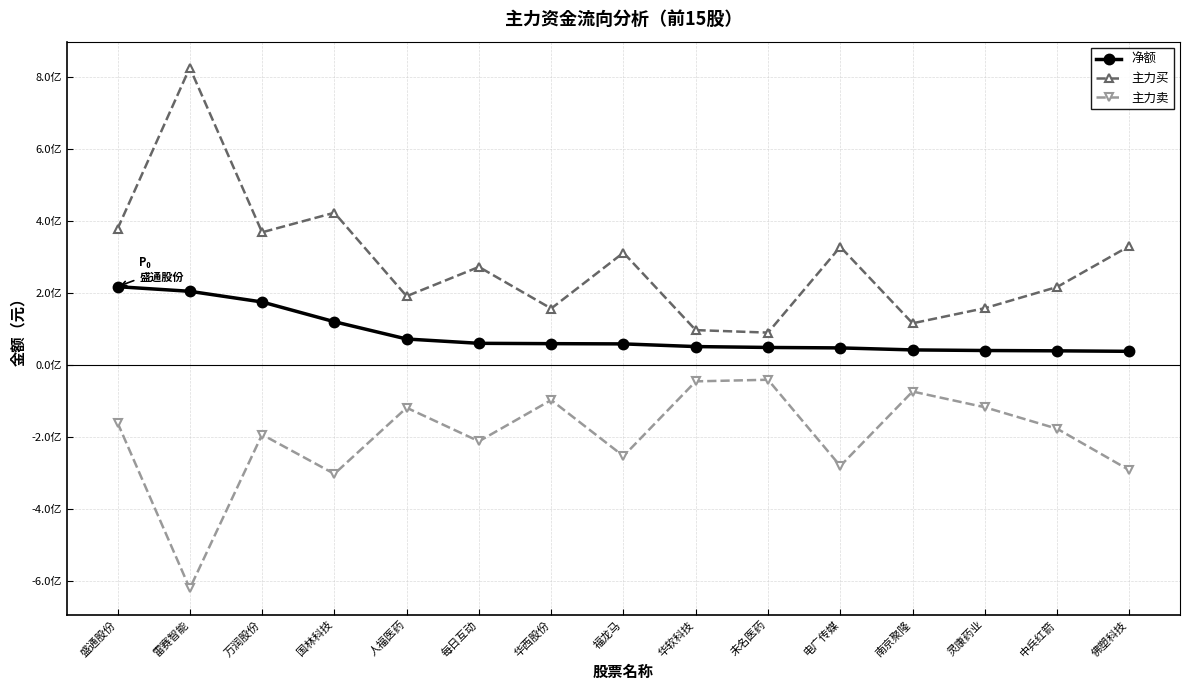

At which label is 主力买 closest to 457745036?

国林科技